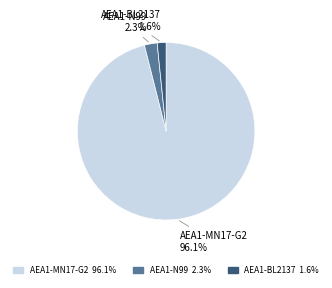

What is the total percentage of AEA1-N99 and AEA1-BL2137?

3.9%